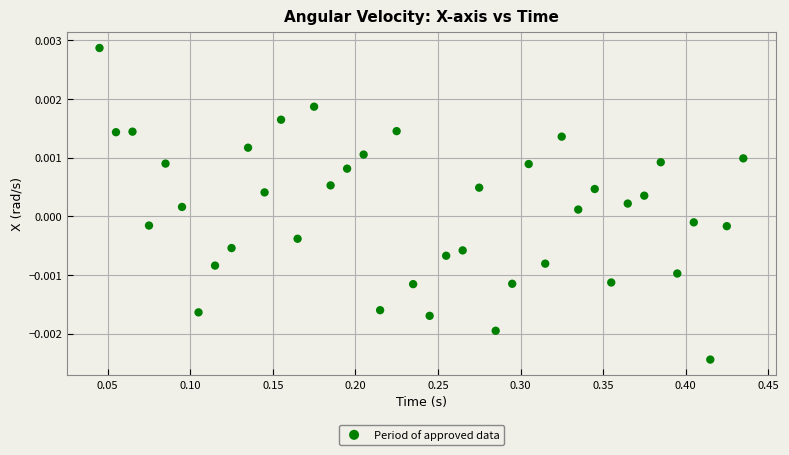

What is the range of X values (max minus min)?

0.4